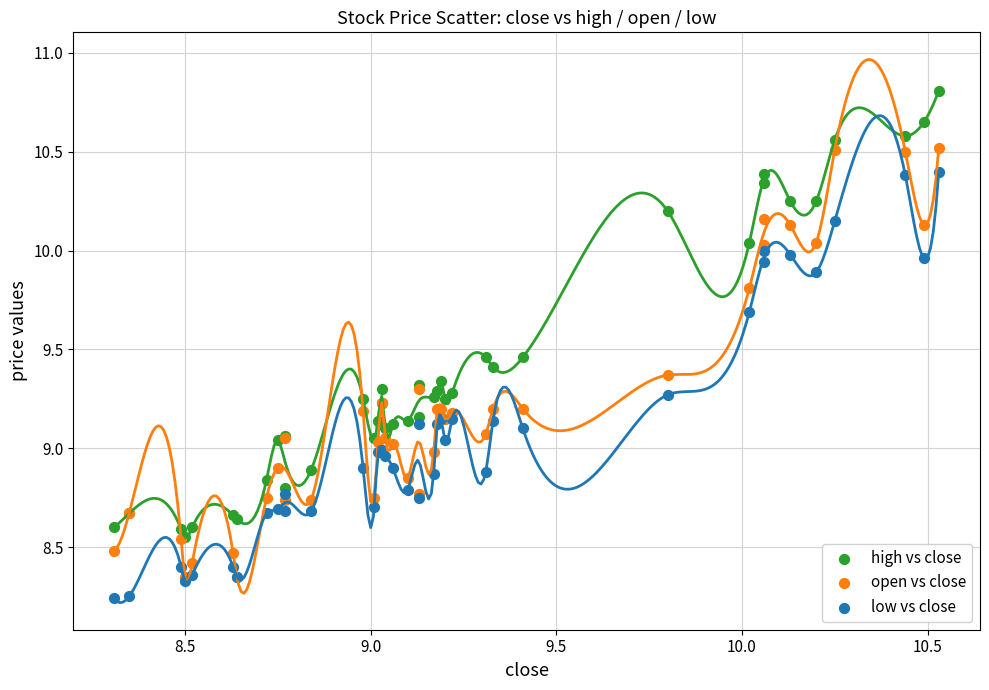

Which series has the widest spread of Y values?

high vs close